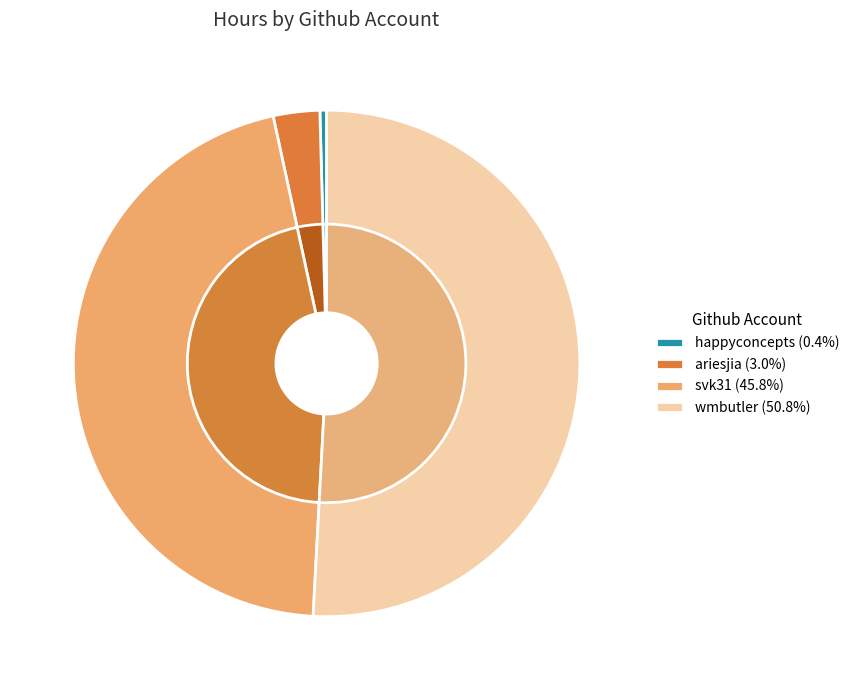

True or false: wmbutler accounts for 37% of the total.

False